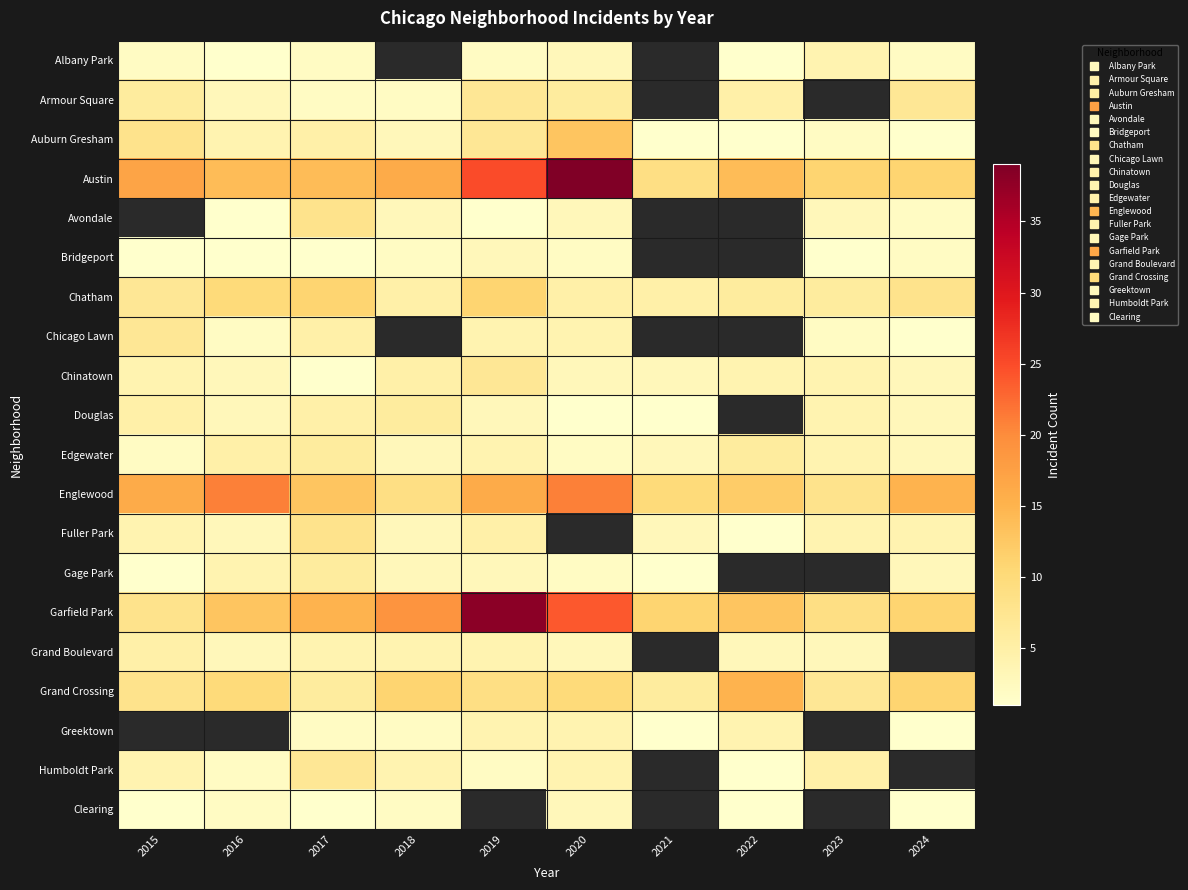

Which category has the highest value in the Chinatown series?

2019